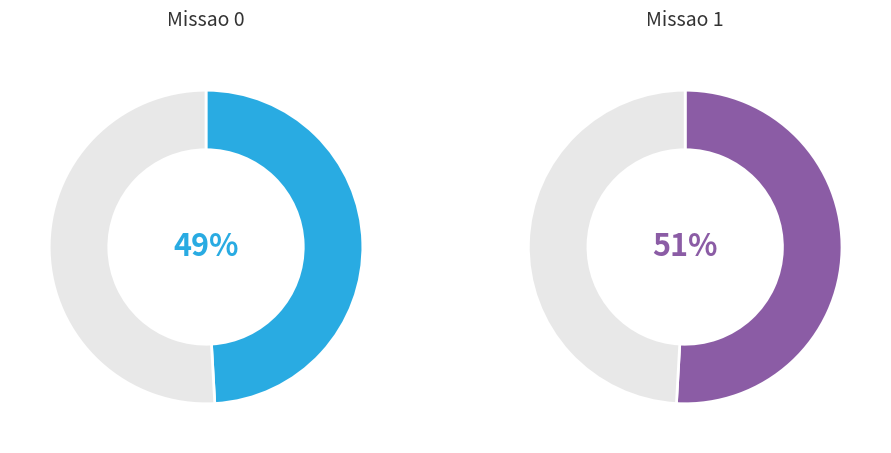

Which category has the biggest portion of the pie?

Missao 1